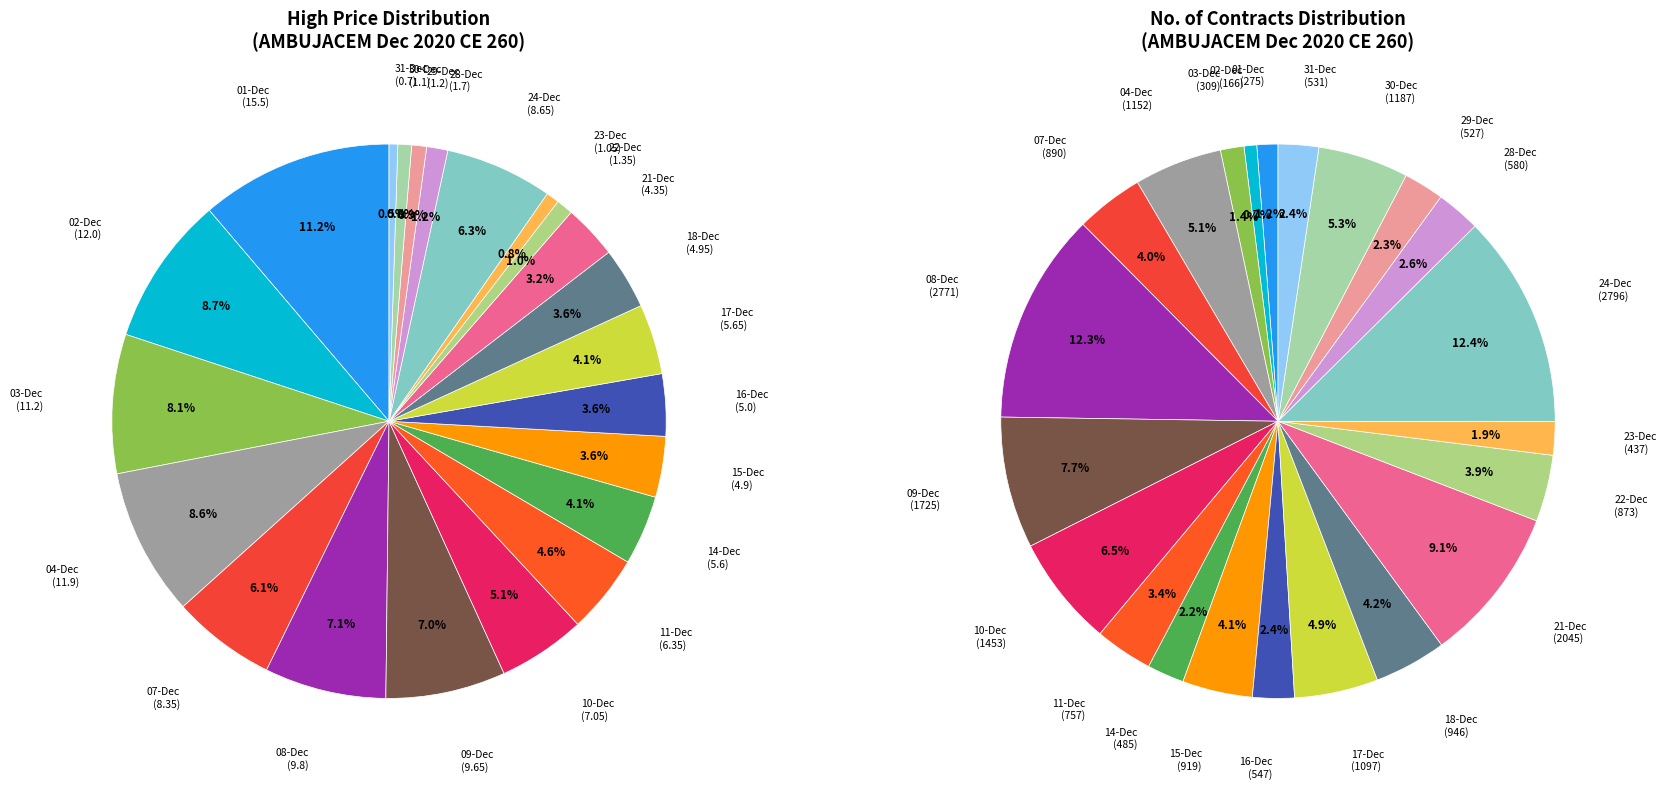

Does 03-Dec represent more than half of the total?

No